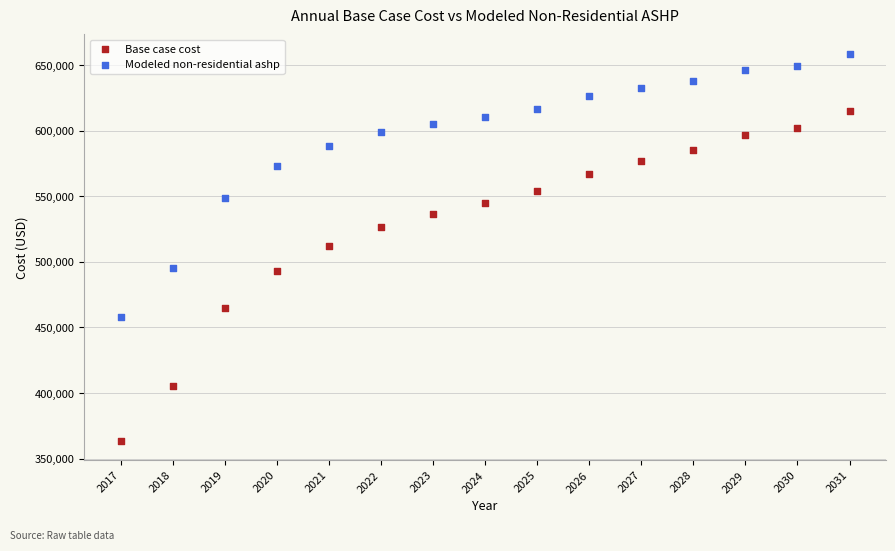

Which series has the largest Y range (max minus min)?

Base case cost